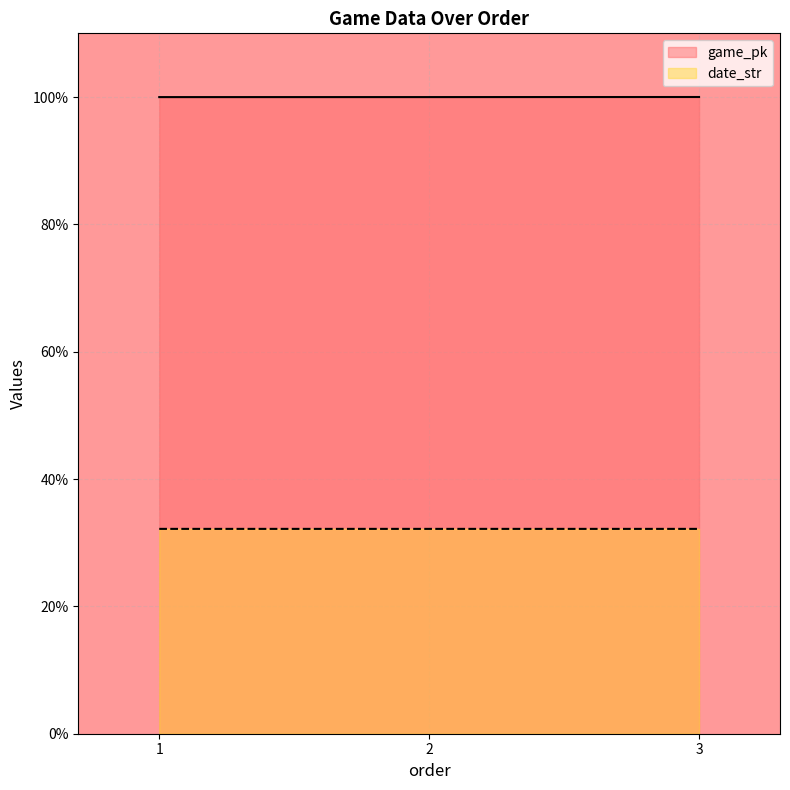

Rank the series by their average value, from lowest to highest.

date_str, game_pk